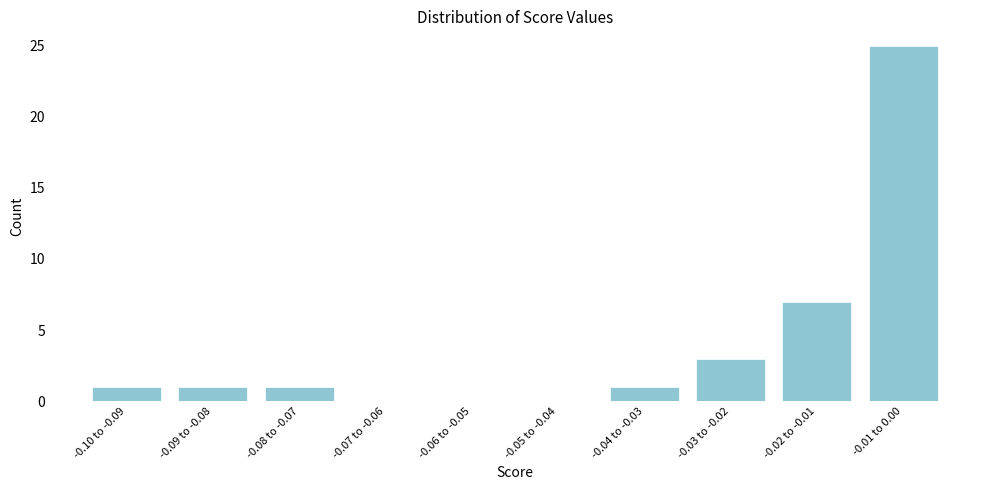

Reading right to left, list all the values displayed in this chart.

-0.01 to 0.00=25	-0.02 to -0.01=7	-0.03 to -0.02=3	-0.04 to -0.03=1	-0.05 to -0.04=0	-0.06 to -0.05=0	-0.07 to -0.06=0	-0.08 to -0.07=1	-0.09 to -0.08=1	-0.10 to -0.09=1